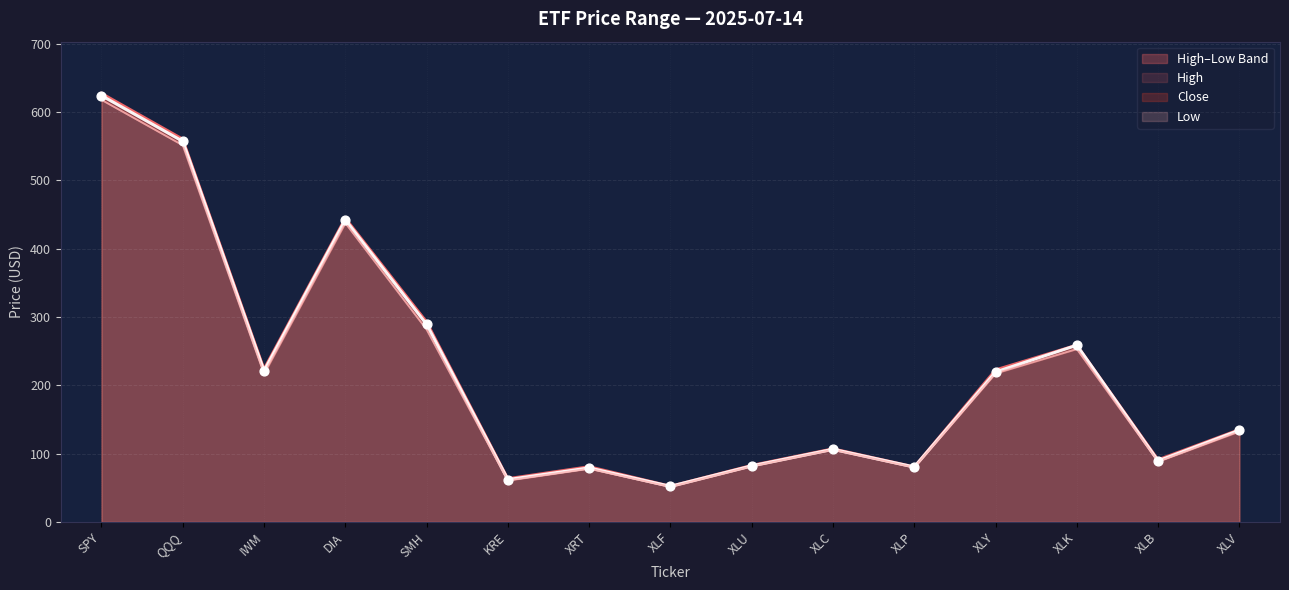

Which series contains the lowest Y value?

Low